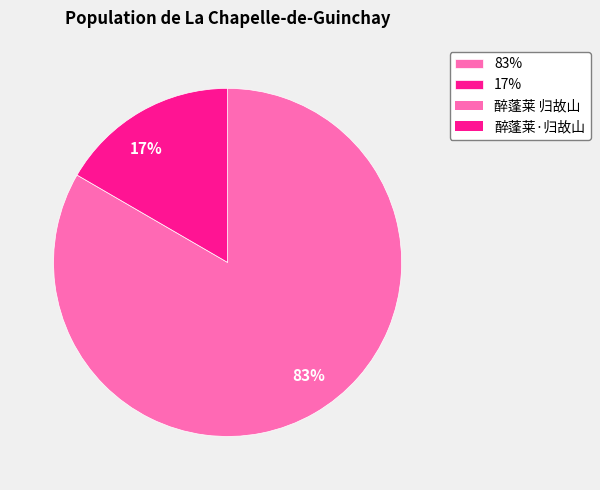

To the nearest percent, what is the combined percentage of 83% and 17%?

100%